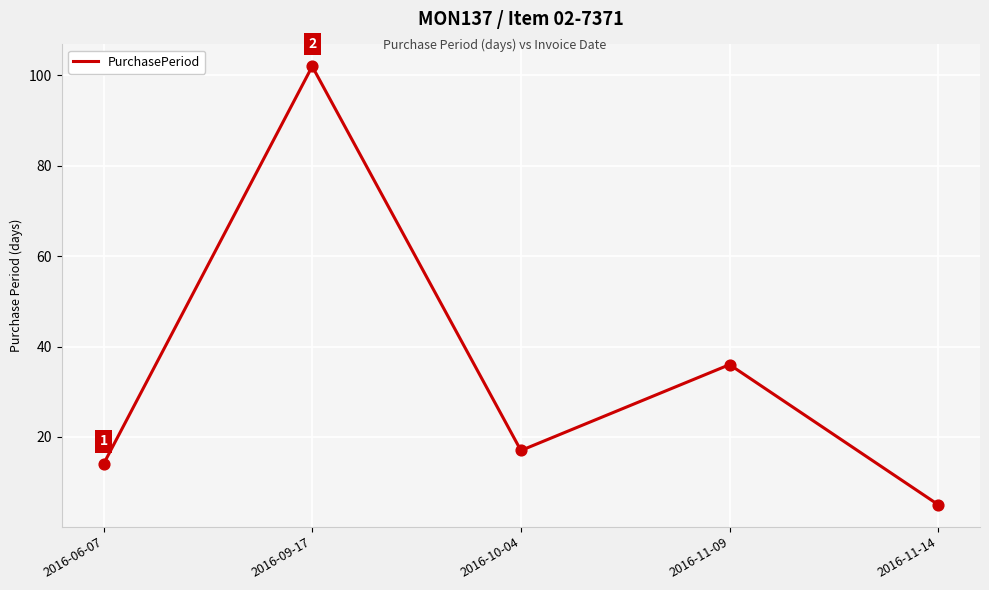

What is the change in value from 2016-09-17 to 2016-11-09?

-66